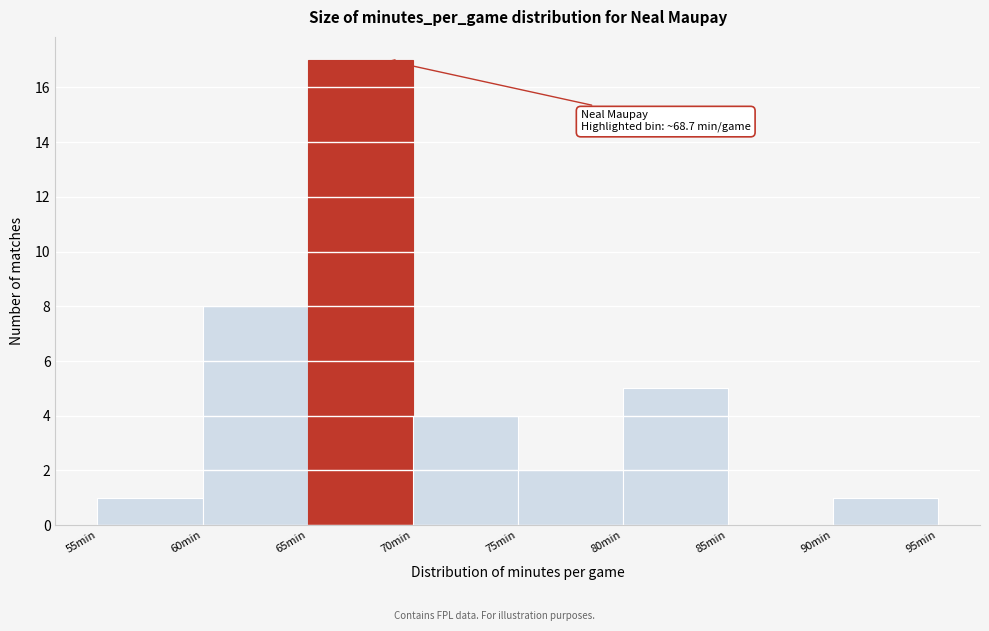

Over which range of the x-axis is the bar tallest?

65 to 70